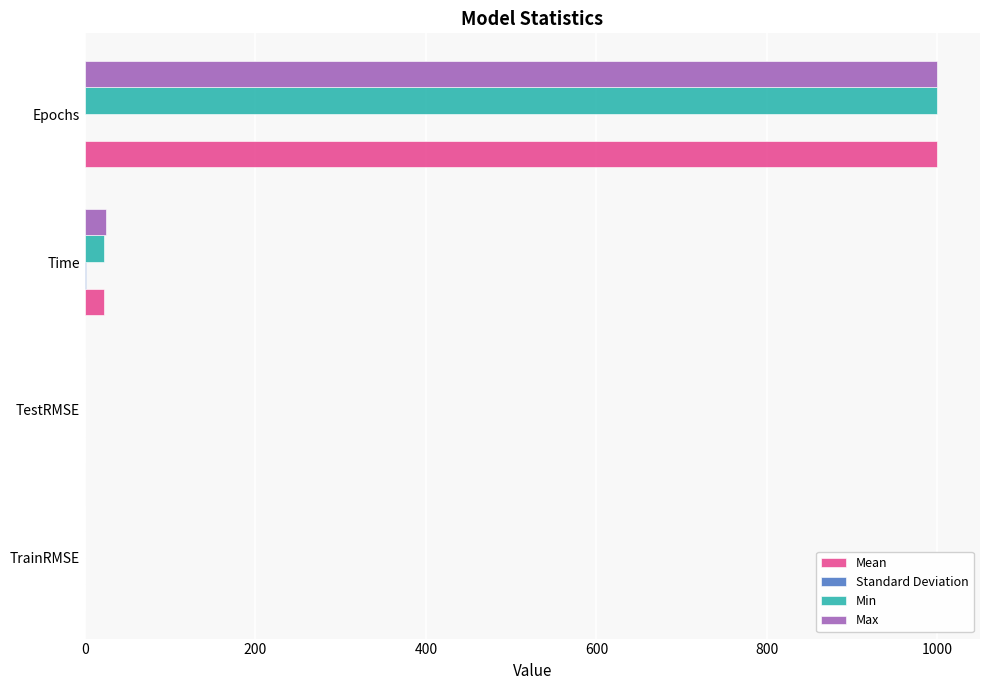

At which label is Max closest to 500?

Time